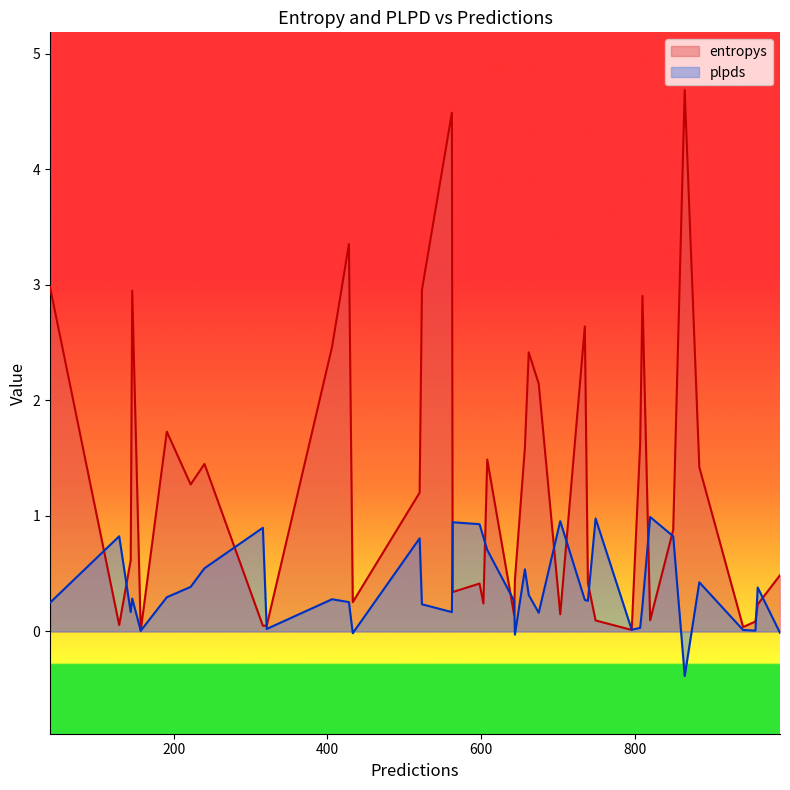

Read the entropys value at 608.

1.5